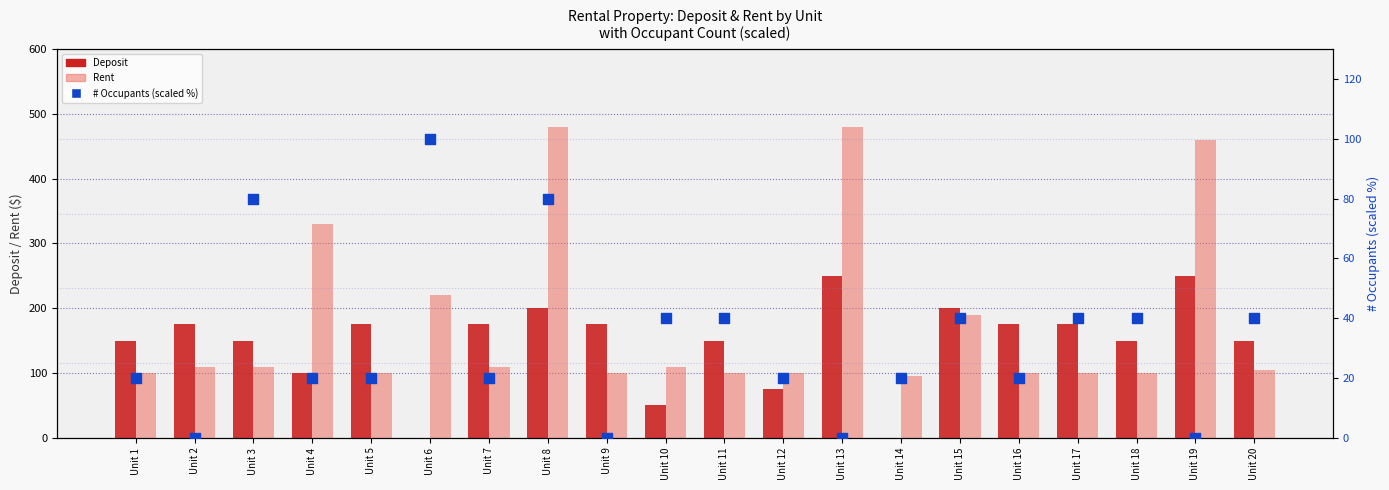

What is the total value across all series at Unit 15?

430